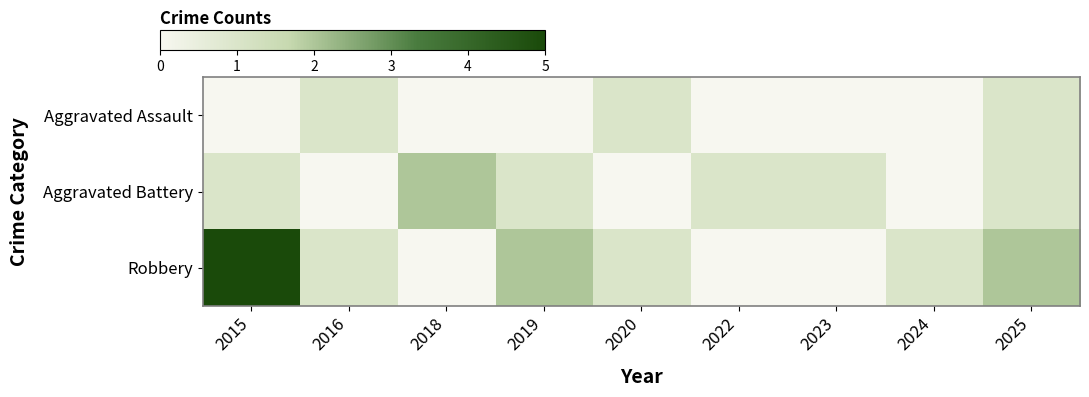

Reading left to right, what are all the values shown in this chart?

Aggravated Assault: 2015=0	2016=1	2018=0	2019=0	2020=1	2022=0	2023=0	2024=0	2025=1
Aggravated Battery: 2015=1	2016=0	2018=2	2019=1	2020=0	2022=1	2023=1	2024=0	2025=1
Robbery: 2015=5	2016=1	2018=0	2019=2	2020=1	2022=0	2023=0	2024=1	2025=2